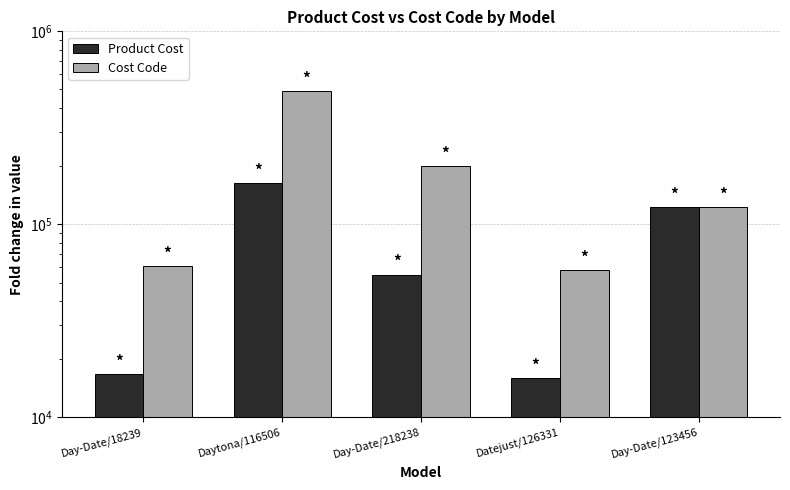

At how many categories does at least one series exceed 390425?

1